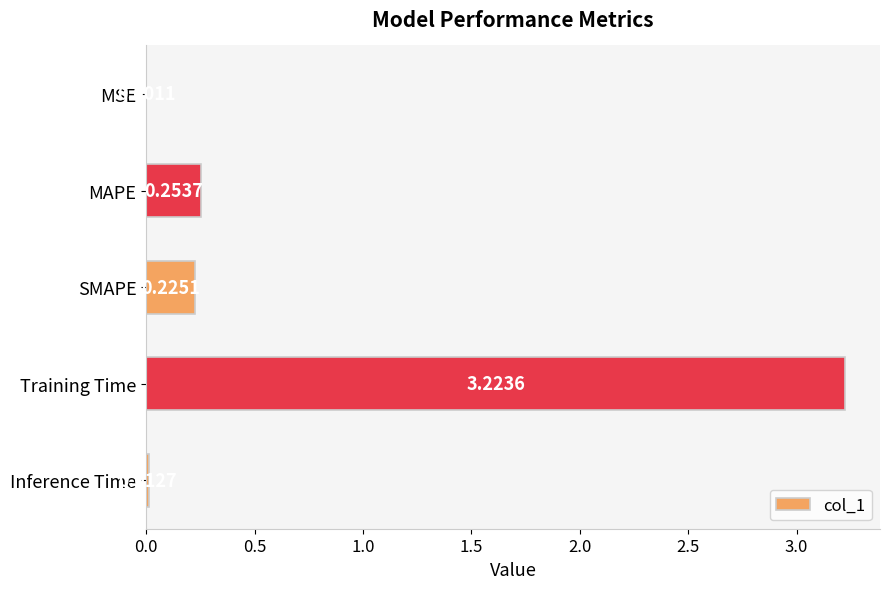

How many data points does each series have?

5